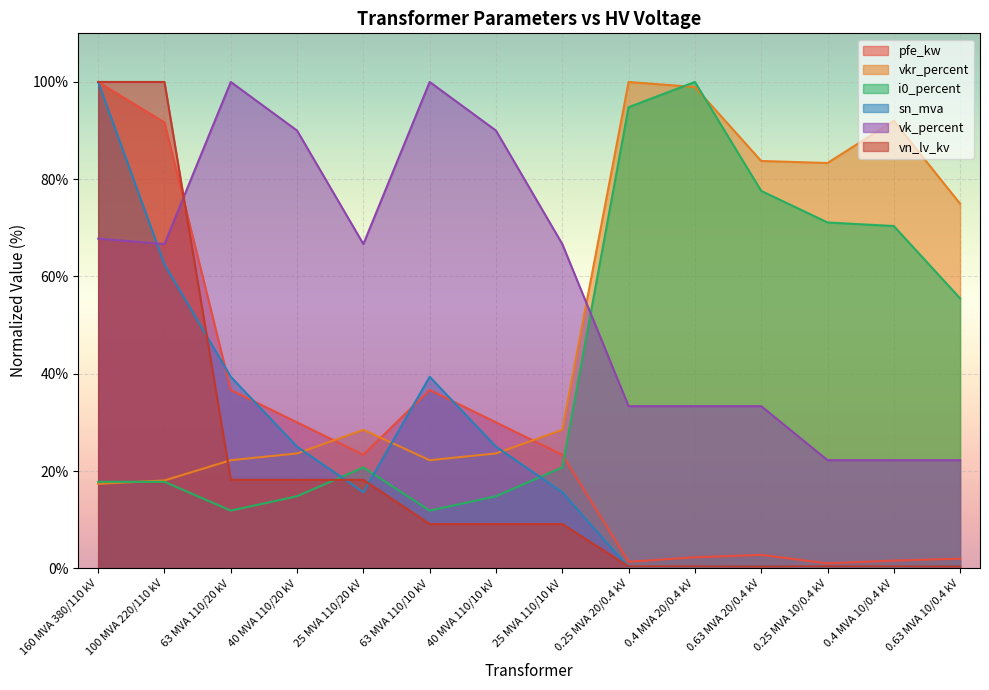

Where is sn_mva nearest to the value 50?

63 MVA 110/20 kV